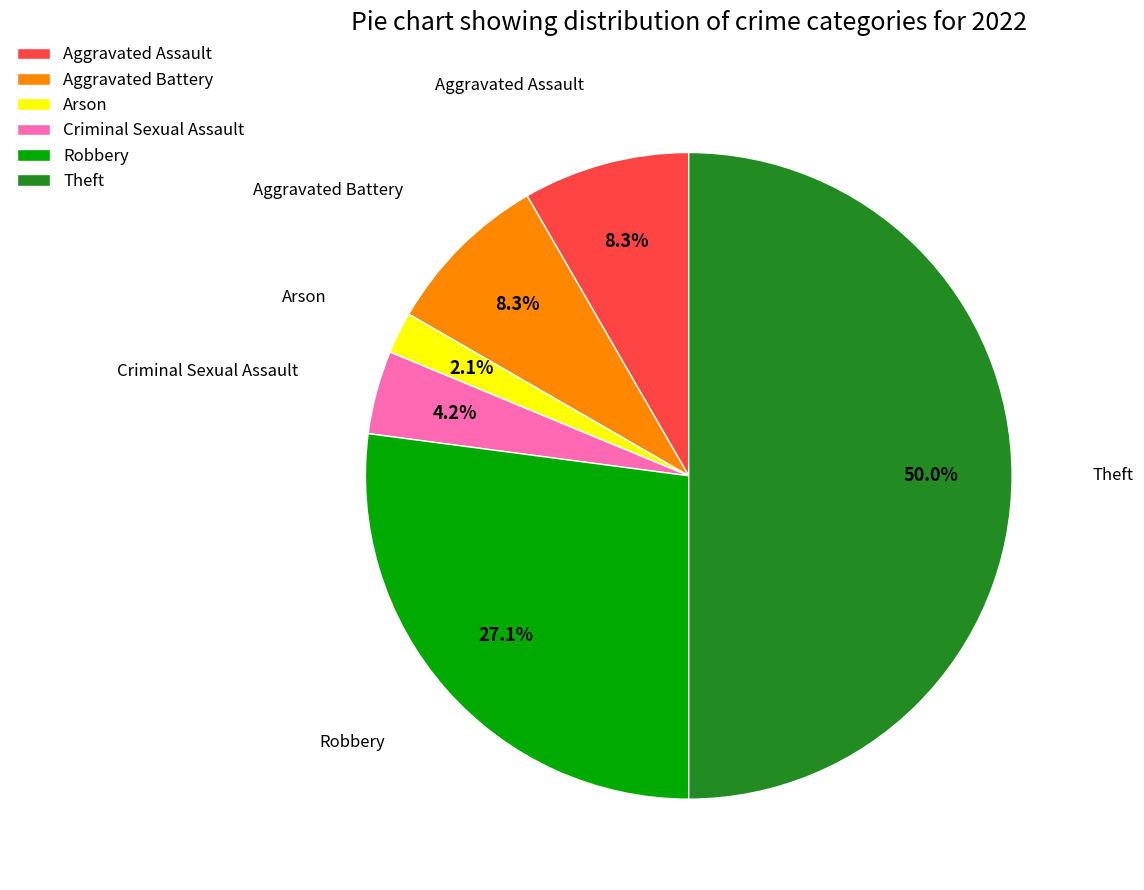

How much of the chart is everything except Arson?

97.9%